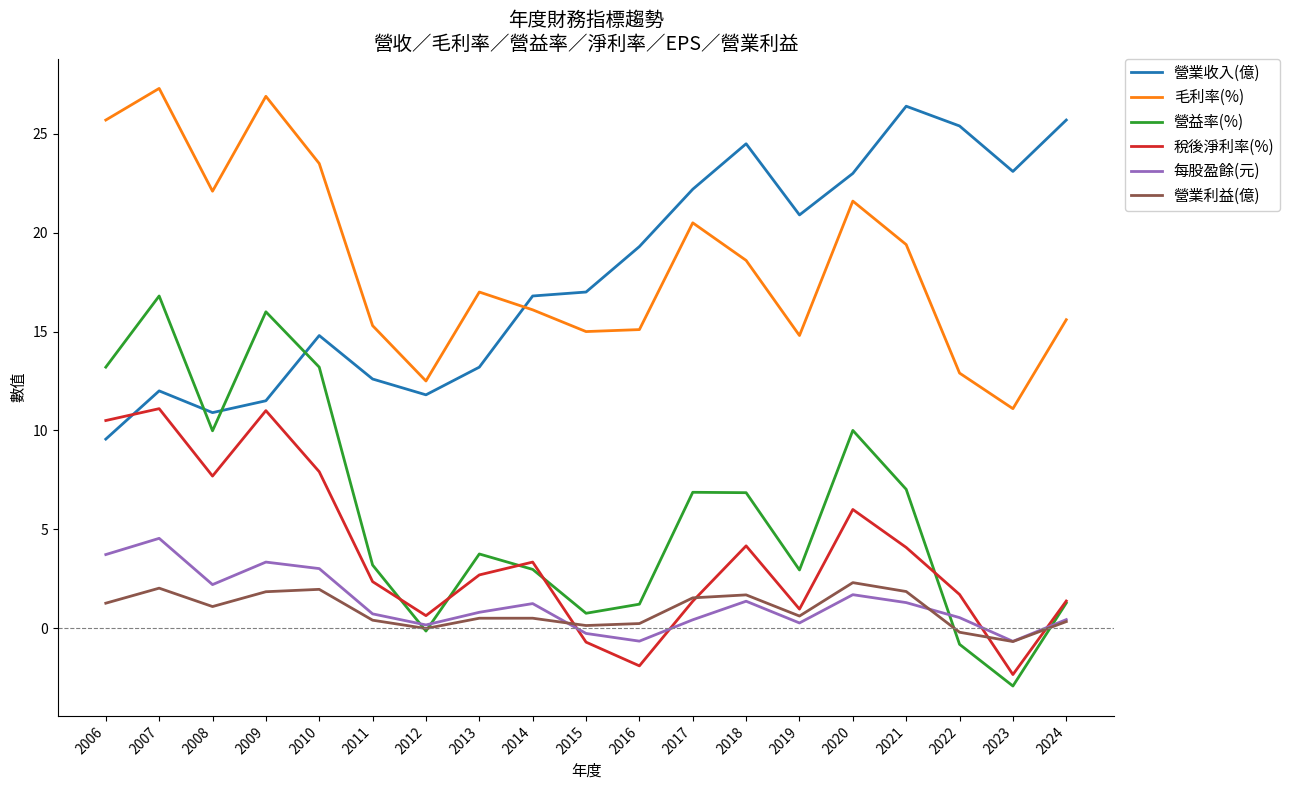

What value does the 營益率(%) series have at 2022?

-0.8